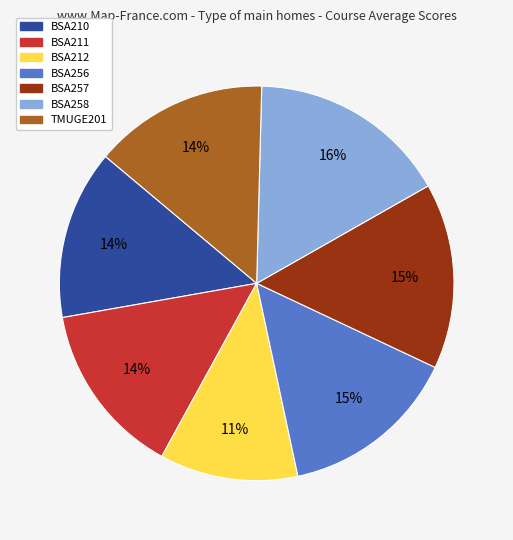

How many segments does this pie chart have?

7